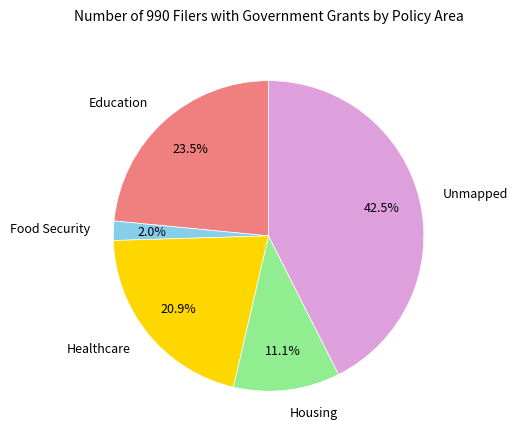

Is there any slice that represents more than half of the pie?

No